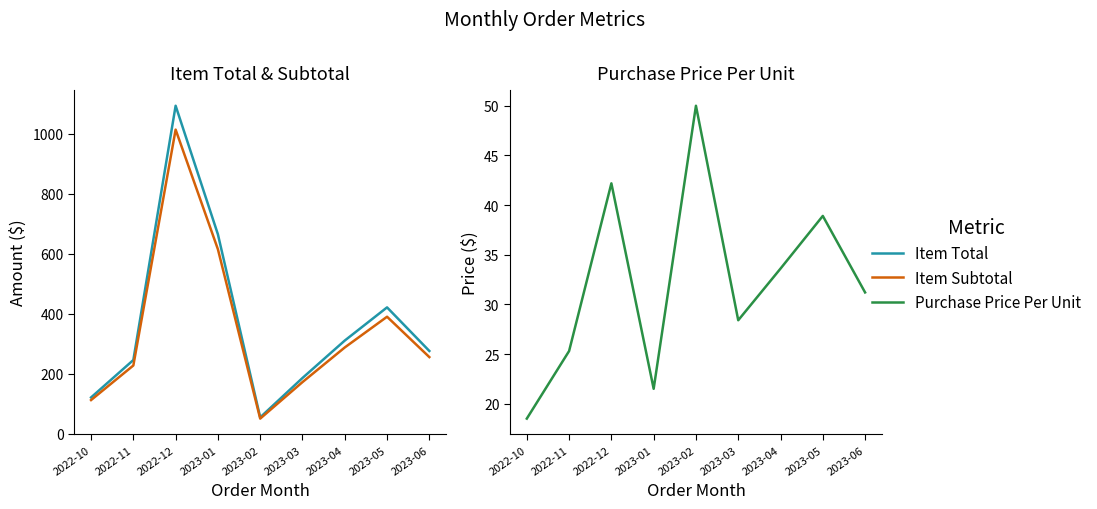

Reading left to right, transcribe all the data shown in this chart.

Item Total: 120.5	245.3	1093.0	664.3	54.1	185.4	310.2	420.8	275.5
Item Subtotal: 111.8	227.1	1013.4	614.5	50.0	171.7	287.2	389.6	255.1
Purchase Price Per Unit: 18.5	25.3	42.2	21.5	50.0	28.4	33.6	38.9	31.2